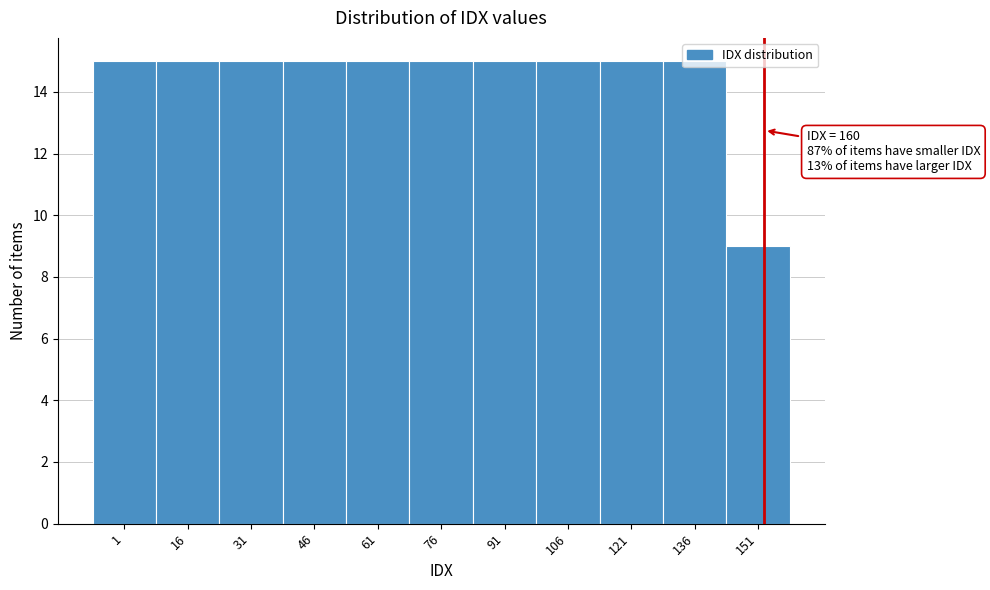

Which has a higher value, 151 or 61?

61